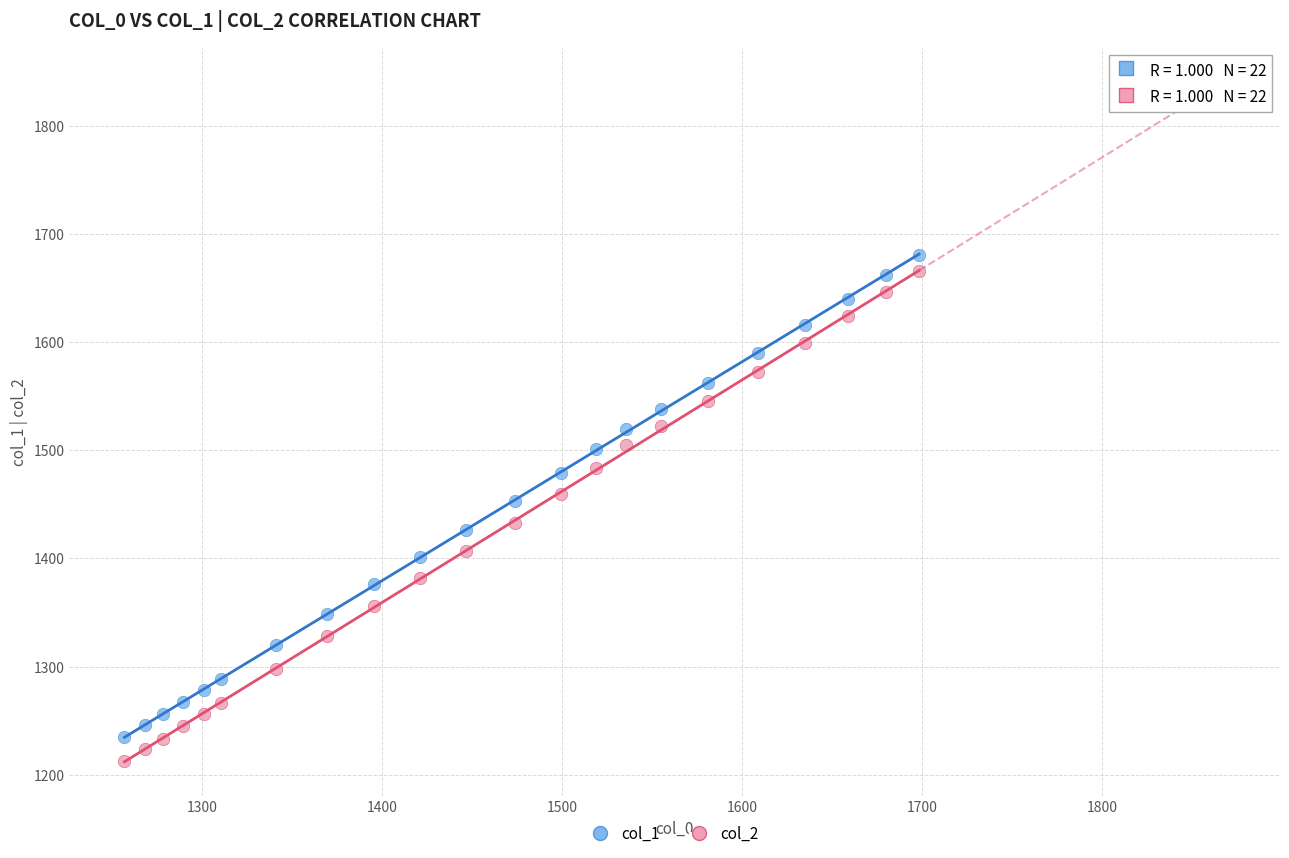

What are all the series names shown in the legend?

col_1, col_2